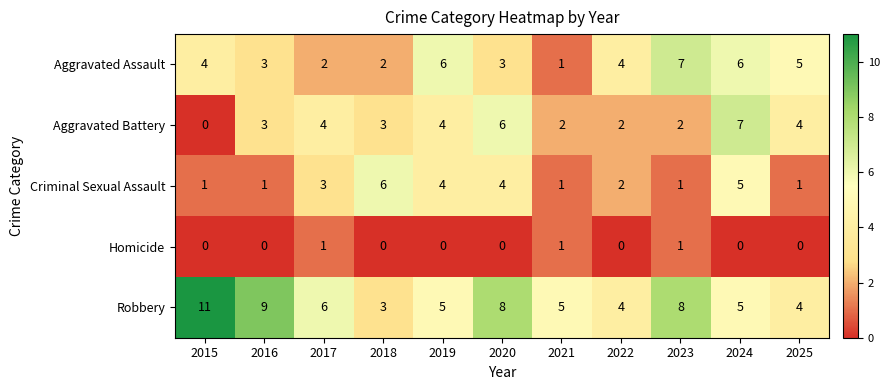

Which category has the highest value across all series?

2015